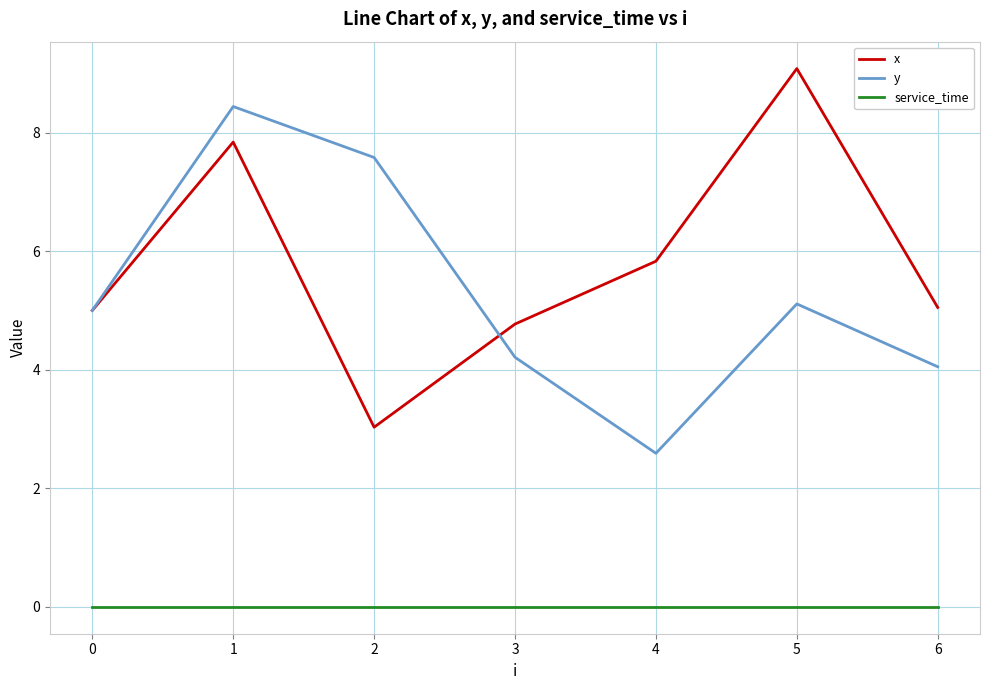

What are all the series names shown in the legend?

x, y, service_time